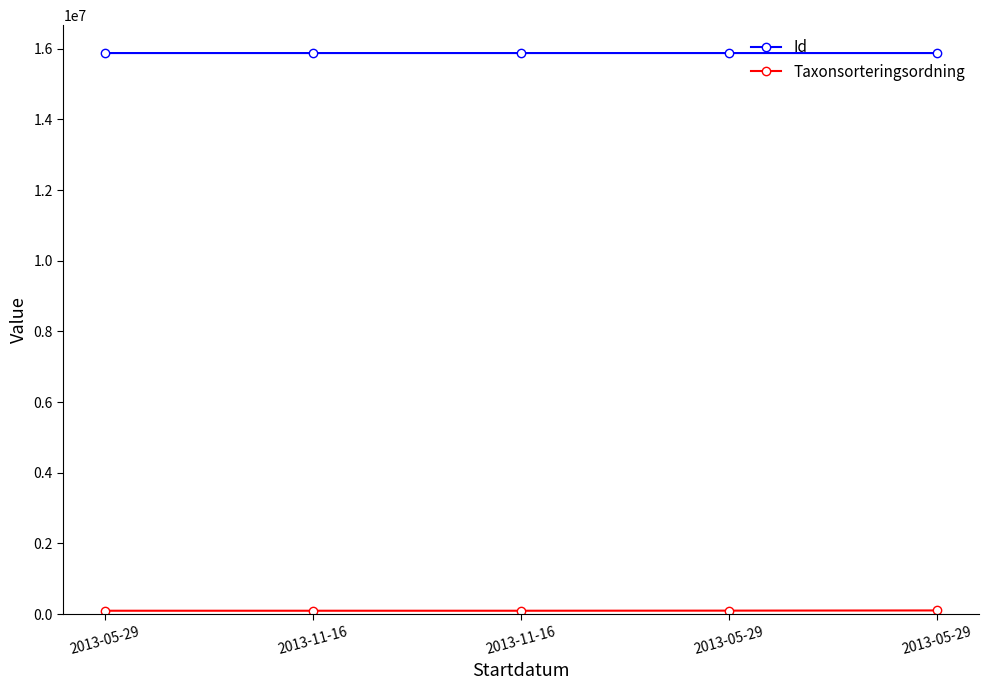

What is the total value across all series at 2013-11-16?

15972109